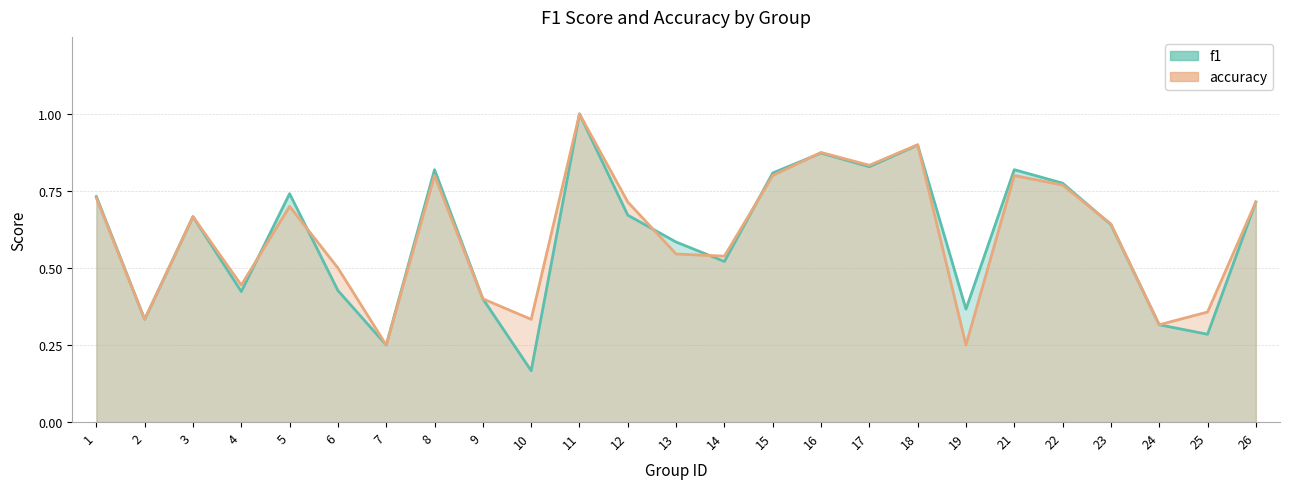

At how many categories does at least one series exceed 0?

25